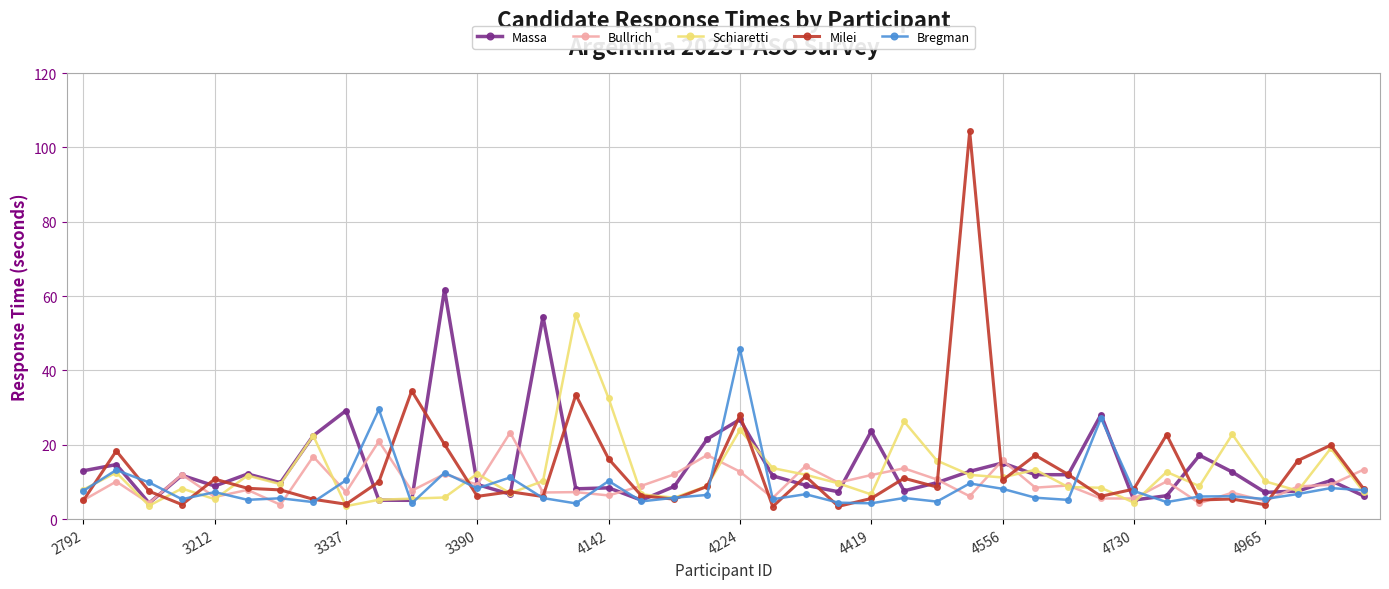

Rank the series by their maximum value, from highest to lowest.

Milei, Massa, Schiaretti, Bregman, Bullrich